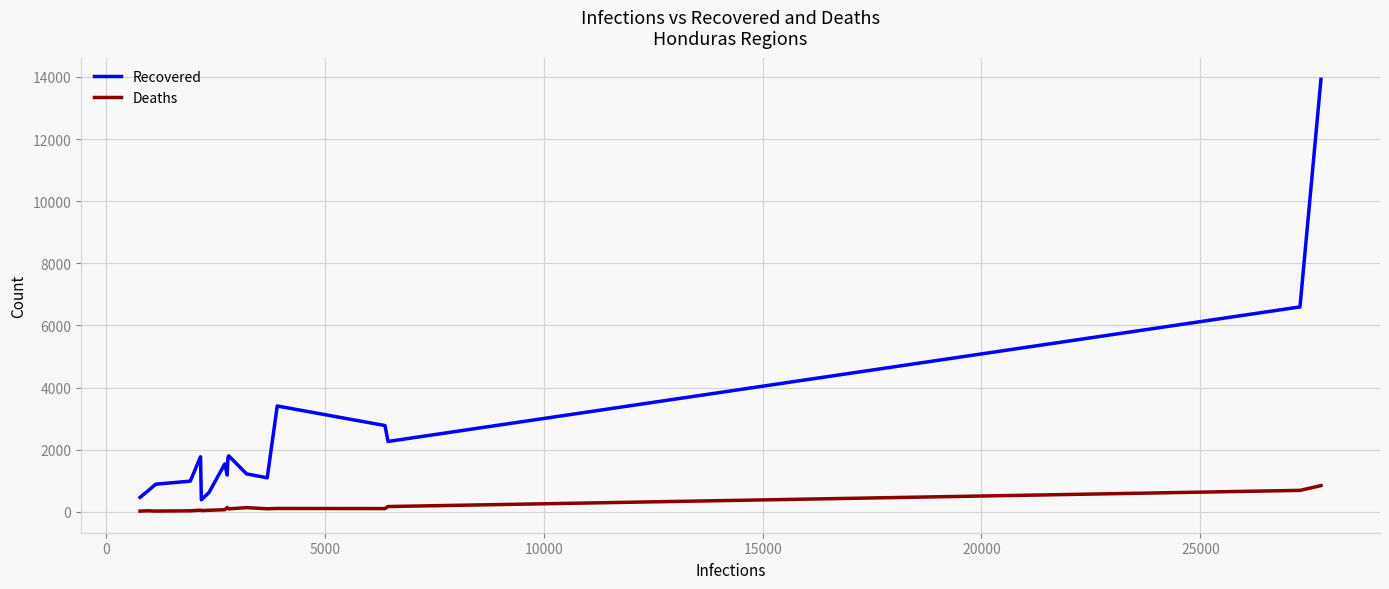

What is the highest value of the Recovered series?

13924